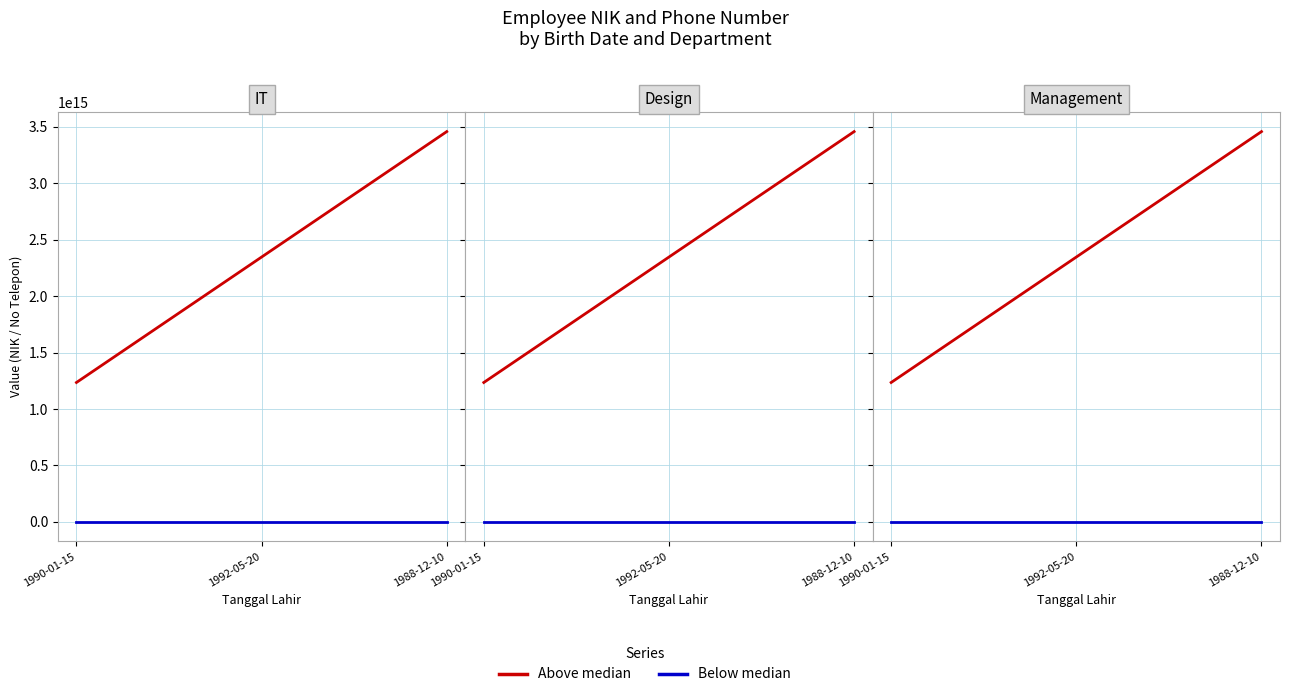

Which series has the widest spread of values?

Above median